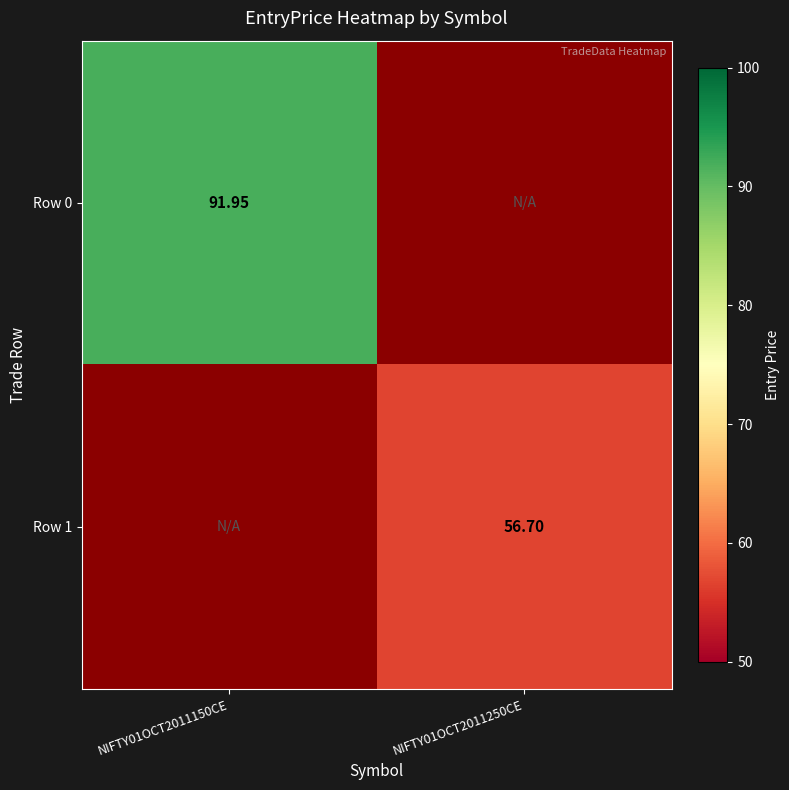

Where is Row 0 nearest to the value 91?

NIFTY01OCT2011150CE